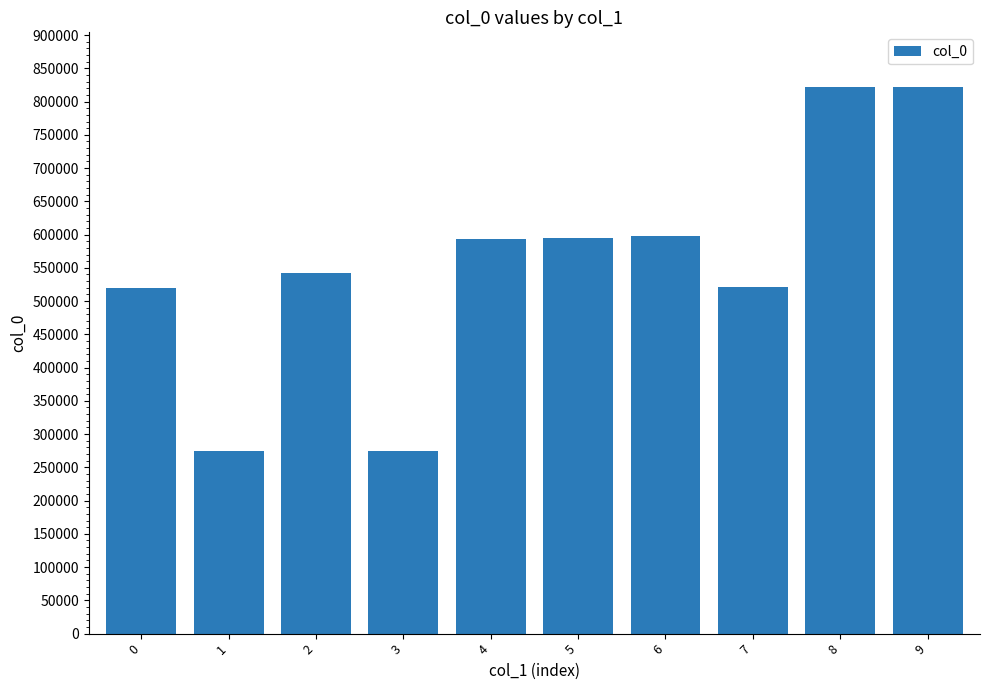

How many distinct data groups are displayed?

1